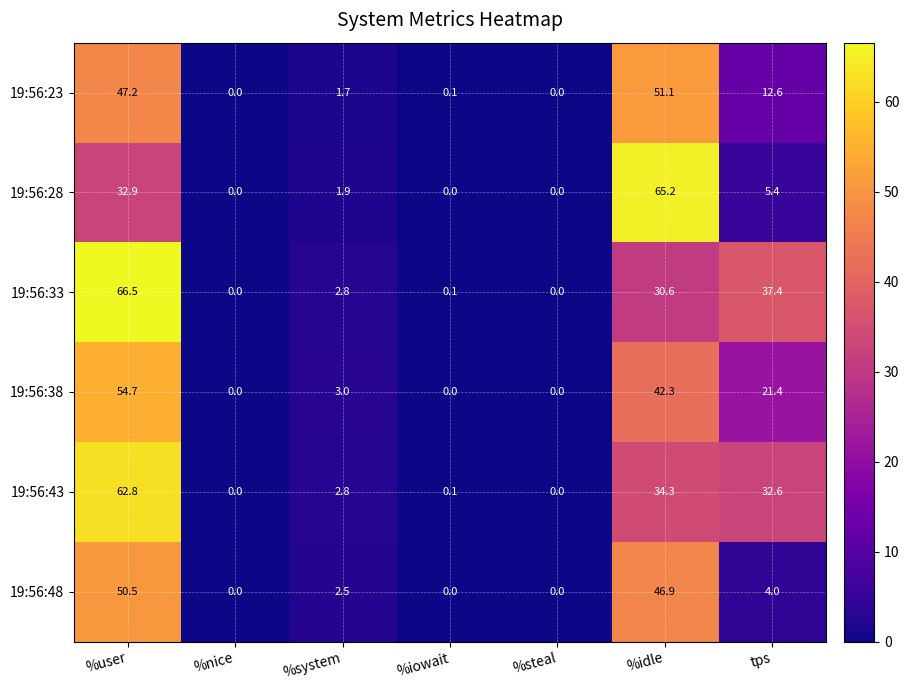

Read the 19:56:28 value at %idle.

65.2